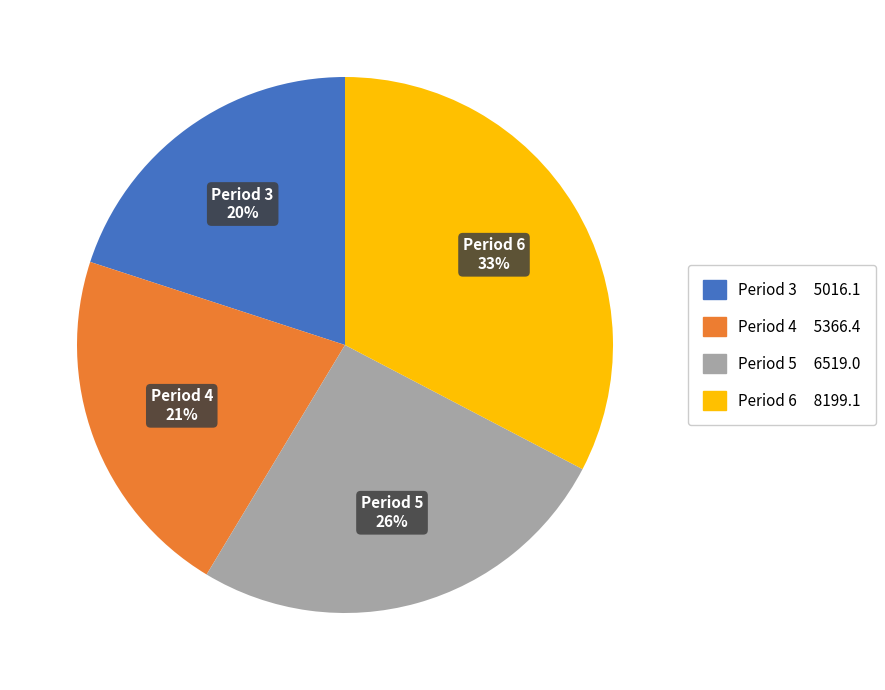

True or false: Period 3 accounts for 5% of the total.

False